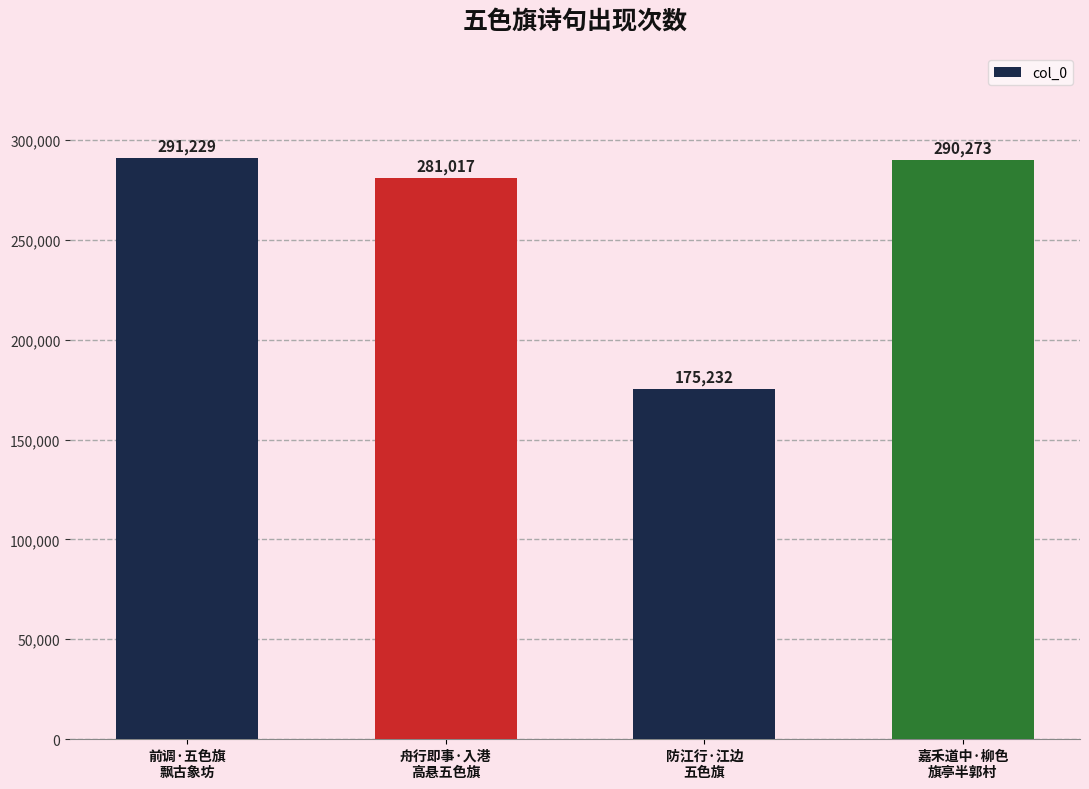

What is the ratio of the value at 舟行即事·入港
高悬五色旗 to the value at 嘉禾道中·柳色
旗亭半郭村?

1.0